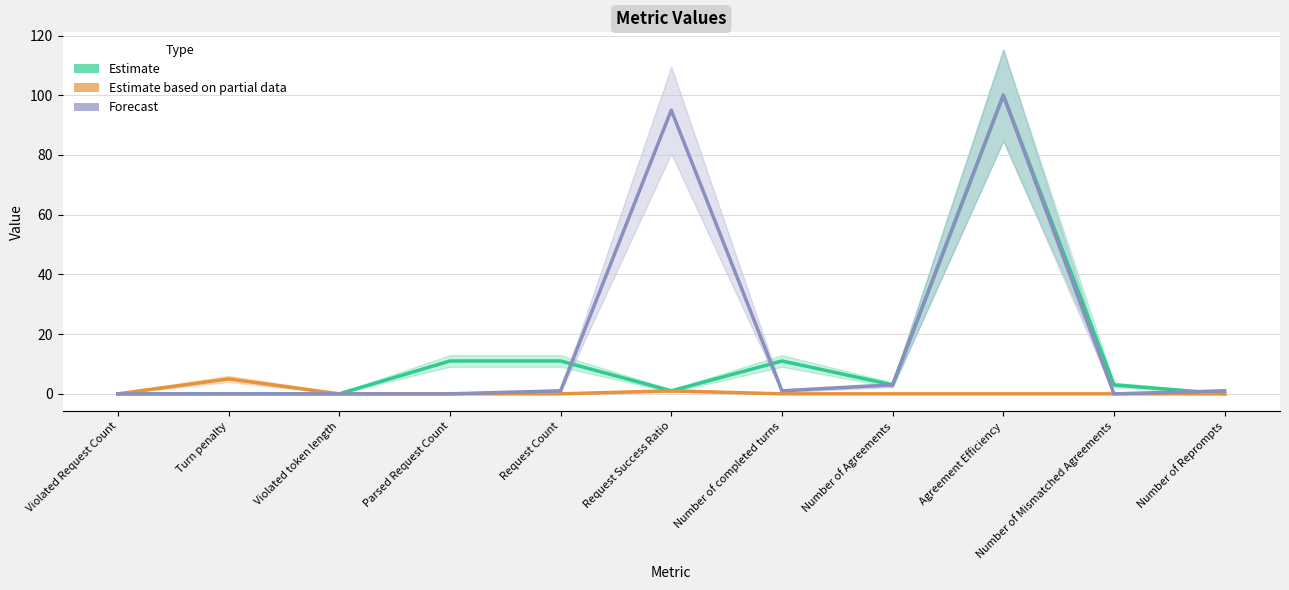

Between Turn penalty and Request Count, which series saw the biggest shift?

Estimate